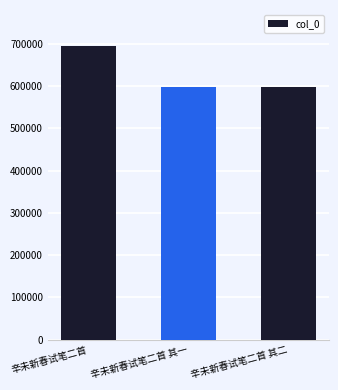

How many values are below 598180?

1